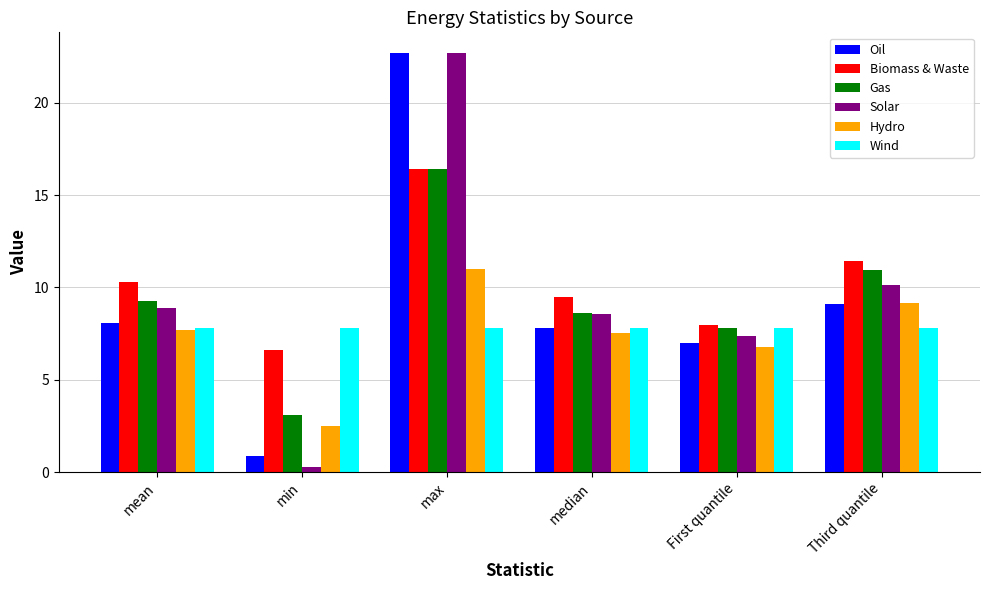

Reading left to right, extract all data points from this chart.

Oil: mean=8.1	min=0.9	max=22.7	median=7.8	First quantile=7.0	Third quantile=9.1
Biomass & Waste: mean=10.3	min=6.6	max=16.4	median=9.5	First quantile=7.9	Third quantile=11.5
Gas: mean=9.3	min=3.1	max=16.4	median=8.6	First quantile=7.8	Third quantile=10.9
Solar: mean=8.9	min=0.3	max=22.7	median=8.6	First quantile=7.3	Third quantile=10.1
Hydro: mean=7.7	min=2.5	max=11.0	median=7.5	First quantile=6.8	Third quantile=9.2
Wind: mean=7.8	min=7.8	max=7.8	median=7.8	First quantile=7.8	Third quantile=7.8